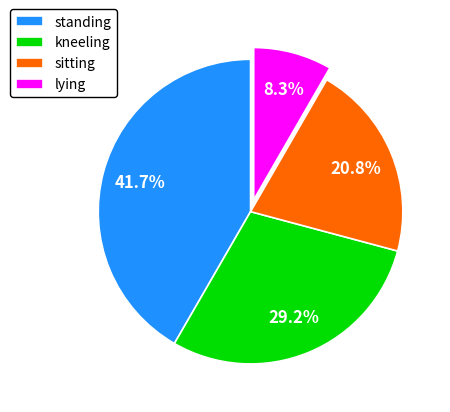

To the nearest percent, what is the average slice percentage?

25%